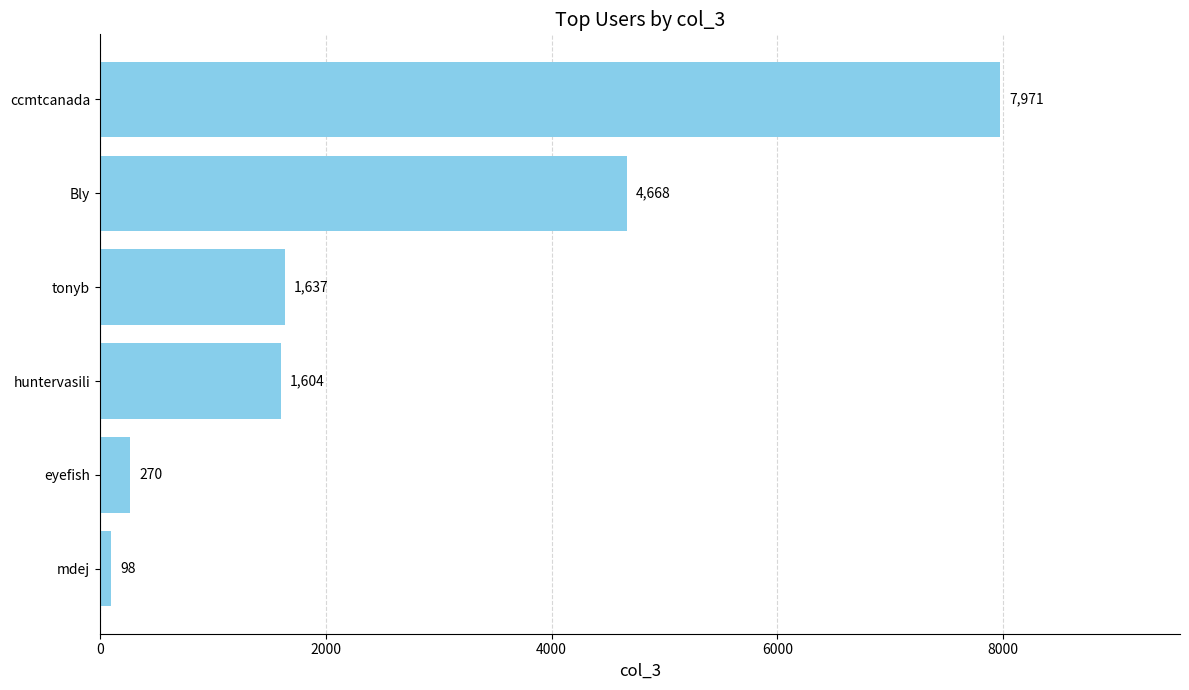

What is the difference between the second highest and minimum values?

4570